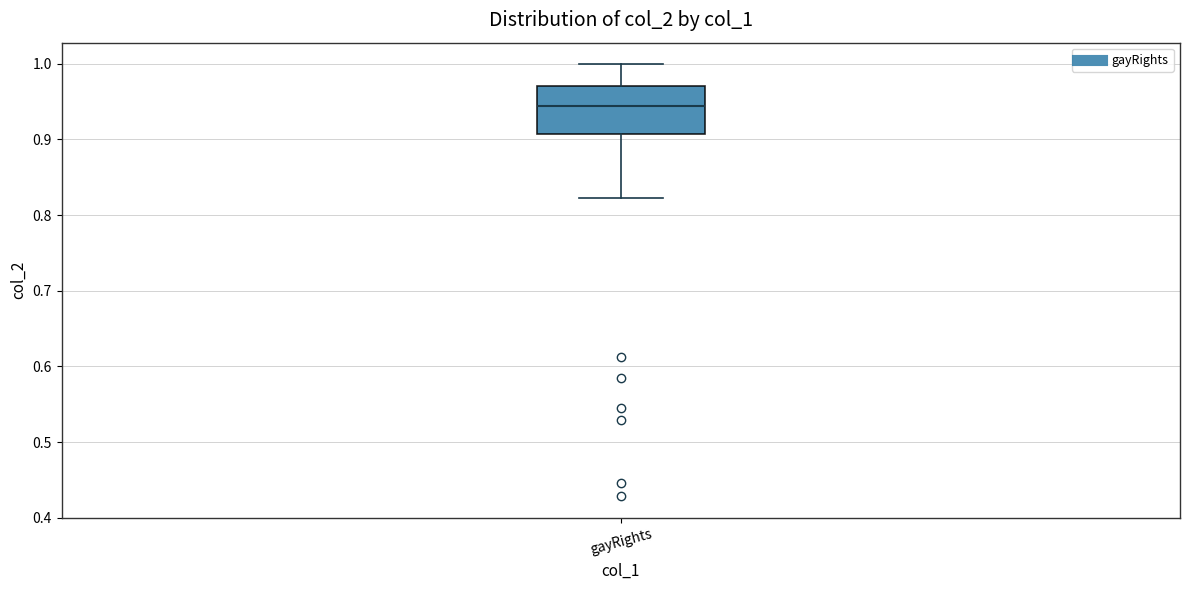

Read this box plot against the y-axis: the position of the median line, the range covered by the box, and the ends of both whiskers. The values are not printed on the chart, so give them approximately, as read against the axis.

median 0.94, box 0.91 to 0.97, whiskers 0.82 to 1.00